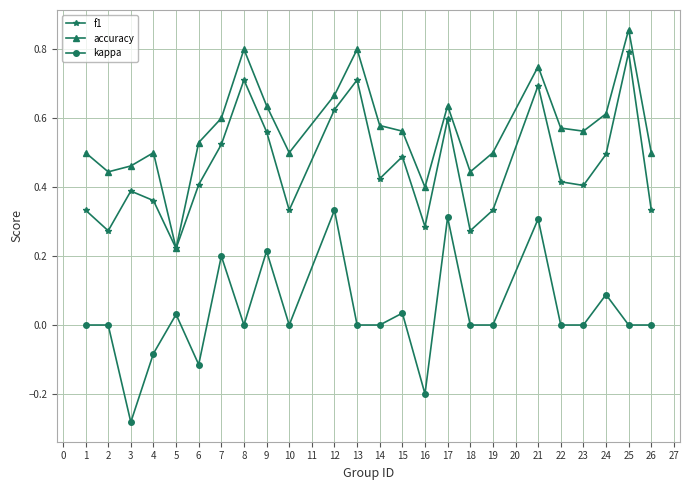

The value of f1 at 26 is 0.3. True or false?

True